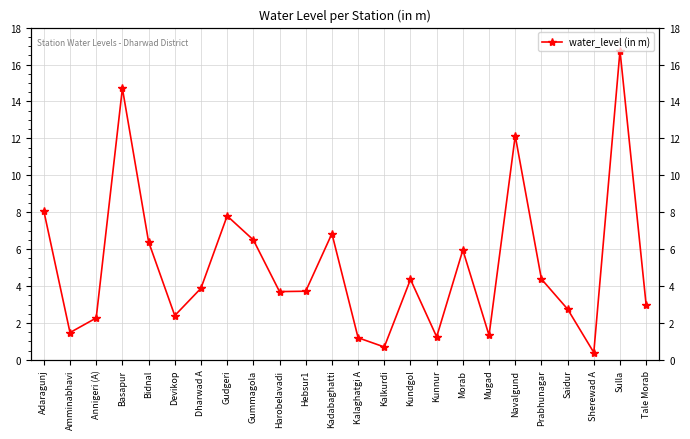

How many lines are shown in the chart?

1